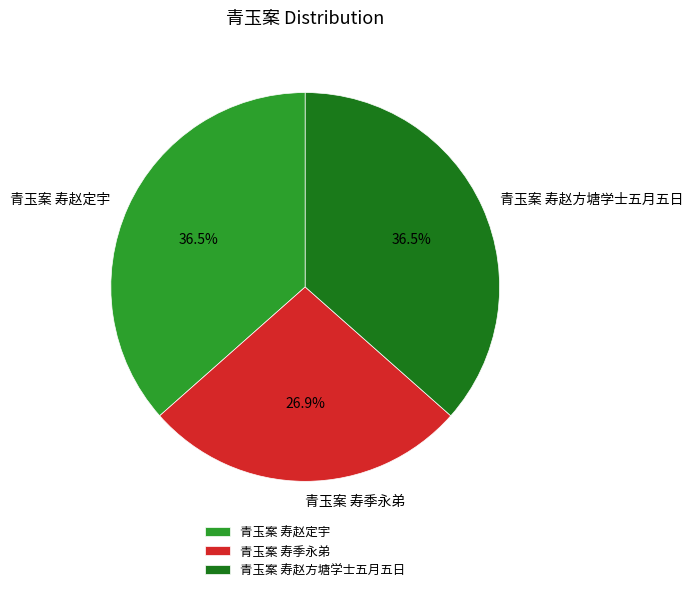

What percentage do 青玉案 寿赵方塘学士五月五日 and 青玉案 寿赵定宇 together represent?

73.1%